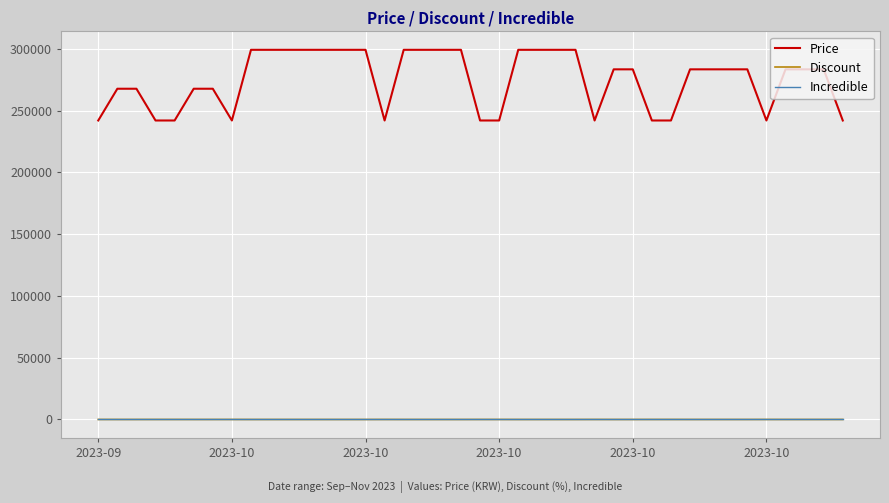

True or false: Incredible and Price intersect in this chart.

False